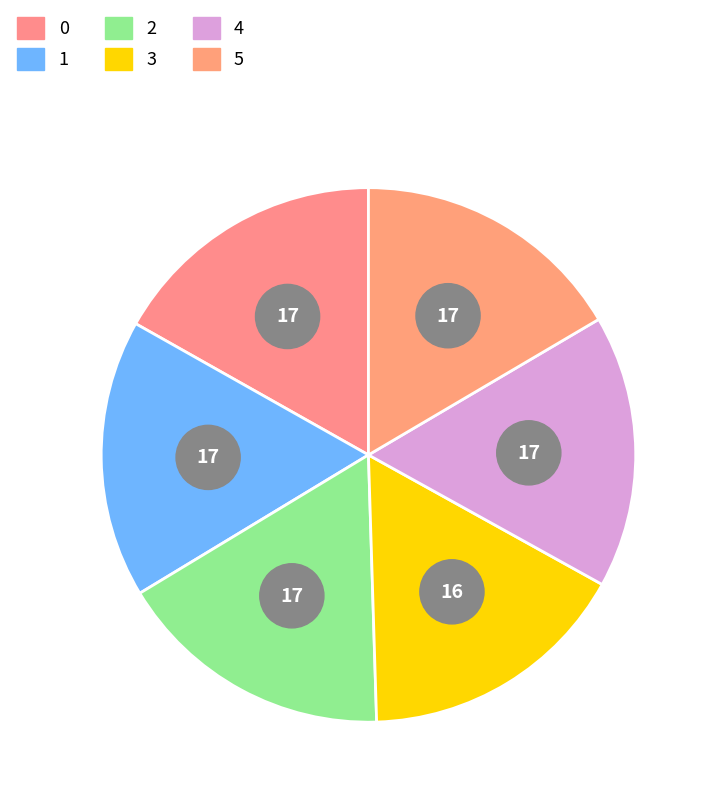

Do 0 and 4 together represent more than half of the pie?

No